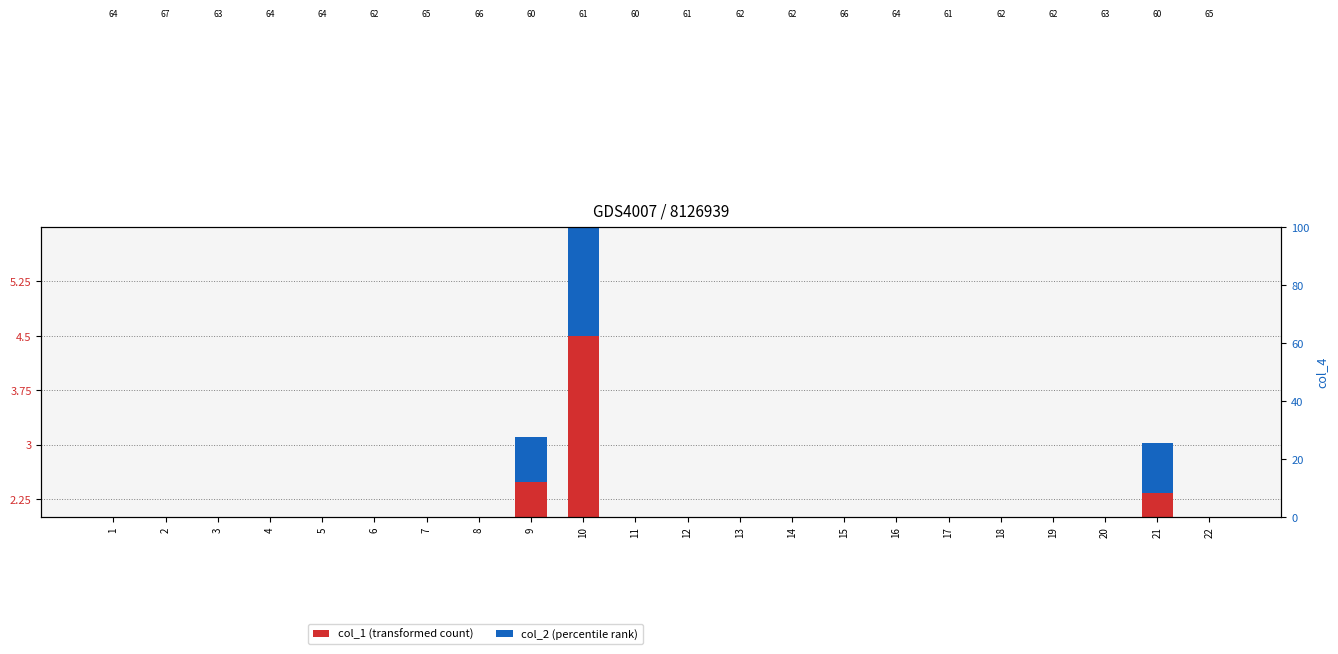

What is the difference between the col_1 (transformed count) values at 14 and 12?

0.6